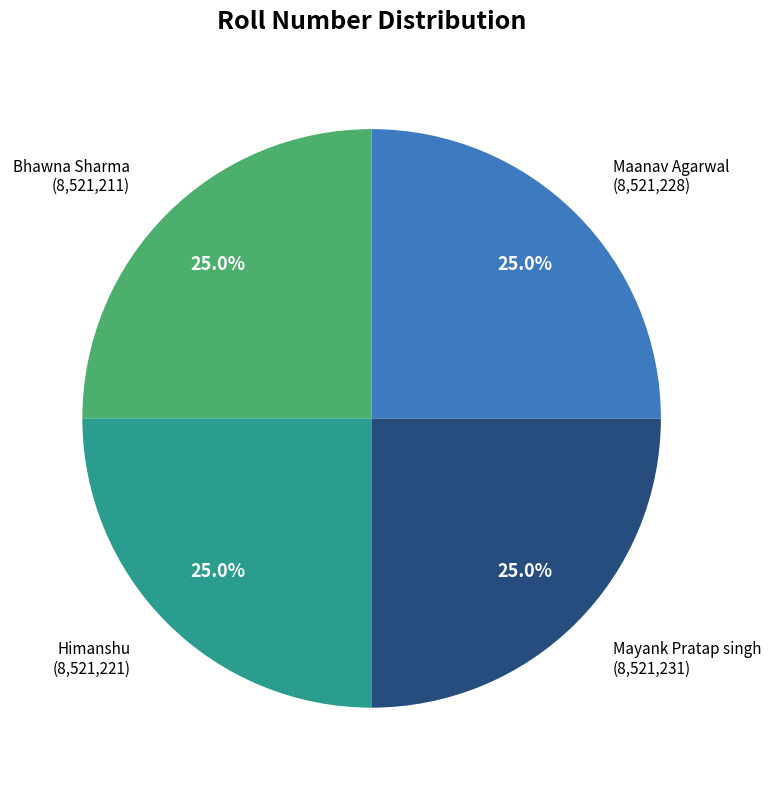

Is there a majority slice in this chart?

No